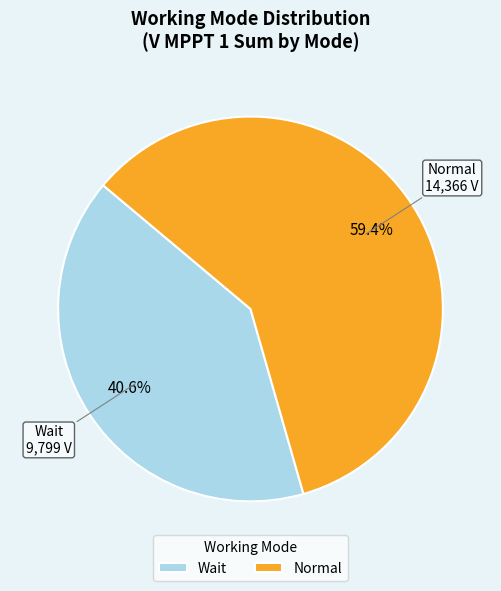

What percentage is the Normal slice, to the nearest percent?

59%